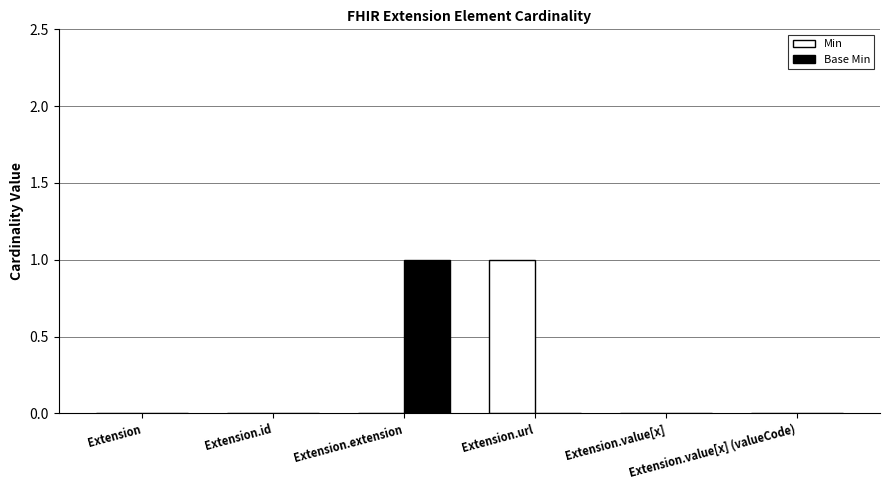

What is the sum of the Base Min values at Extension.id and Extension.extension?

1